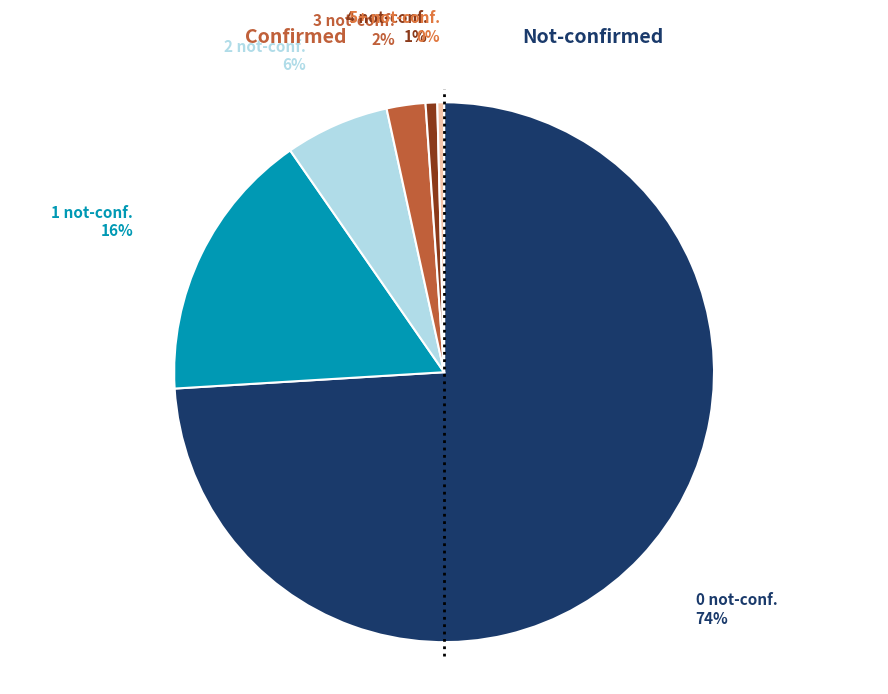

To the nearest percent, what is the average slice percentage?

17%